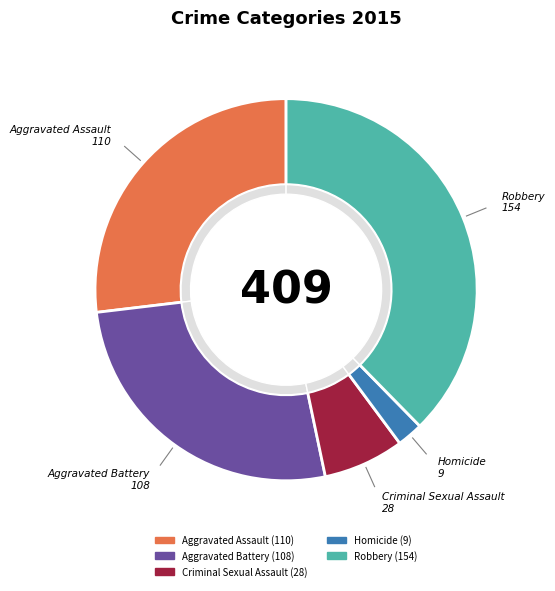

Does any single category account for the majority?

No